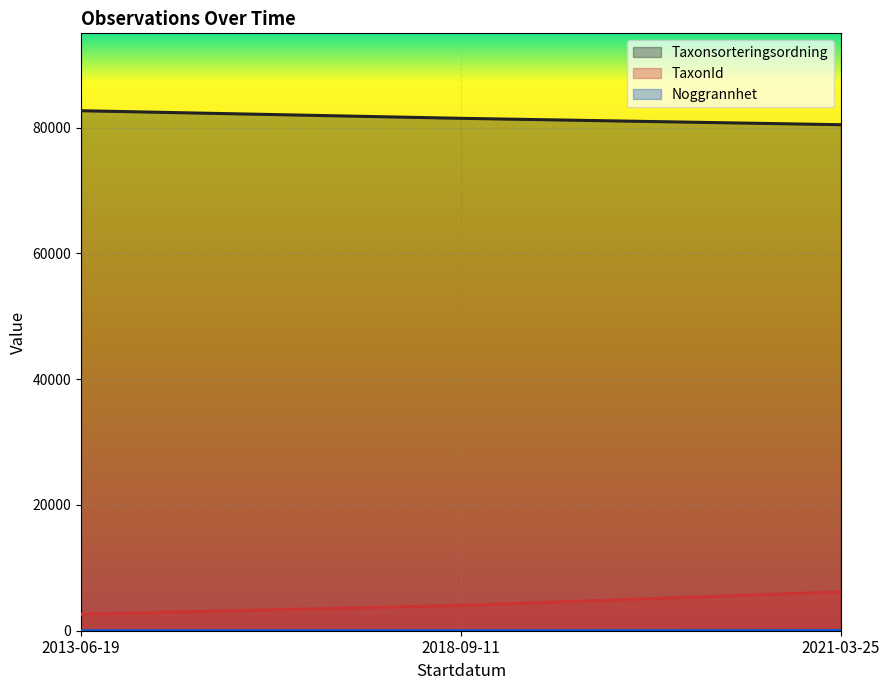

What is the difference between the second highest and second lowest values in the Noggrannhet series?

15